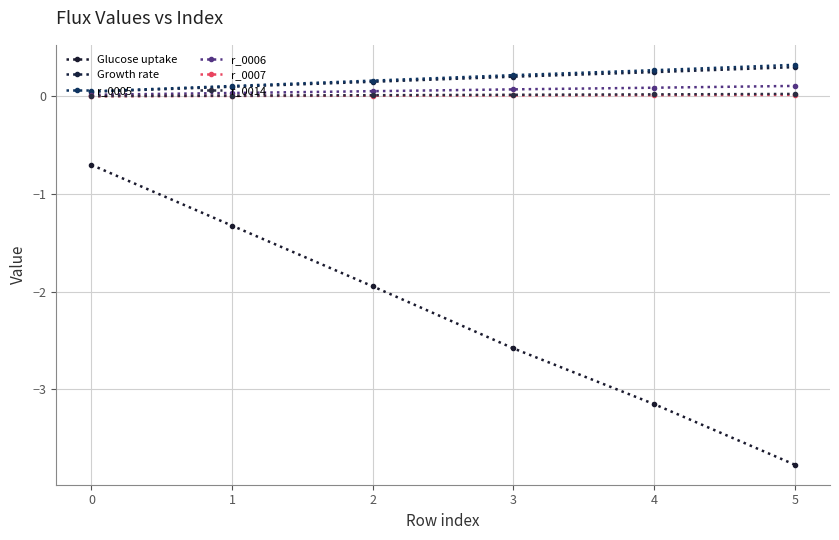

At which label is Glucose uptake closest to -2?

2